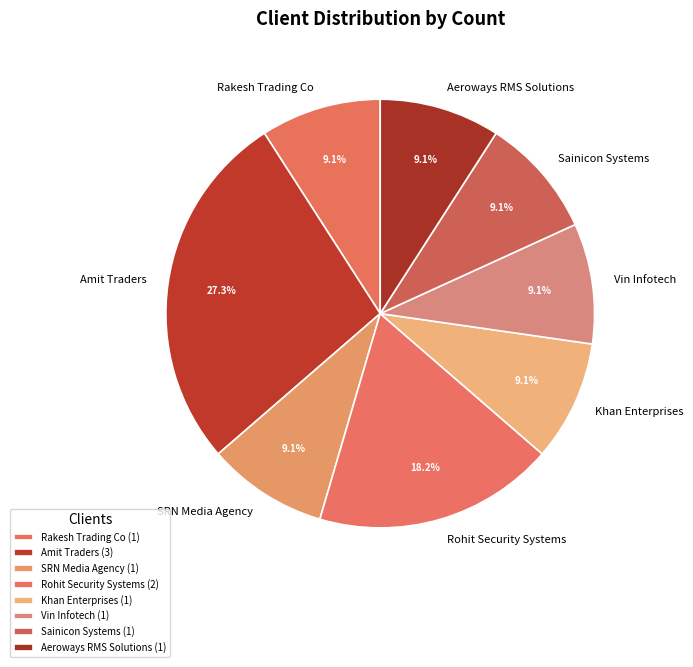

The Khan Enterprises slice represents 9% of the pie. True or false?

True